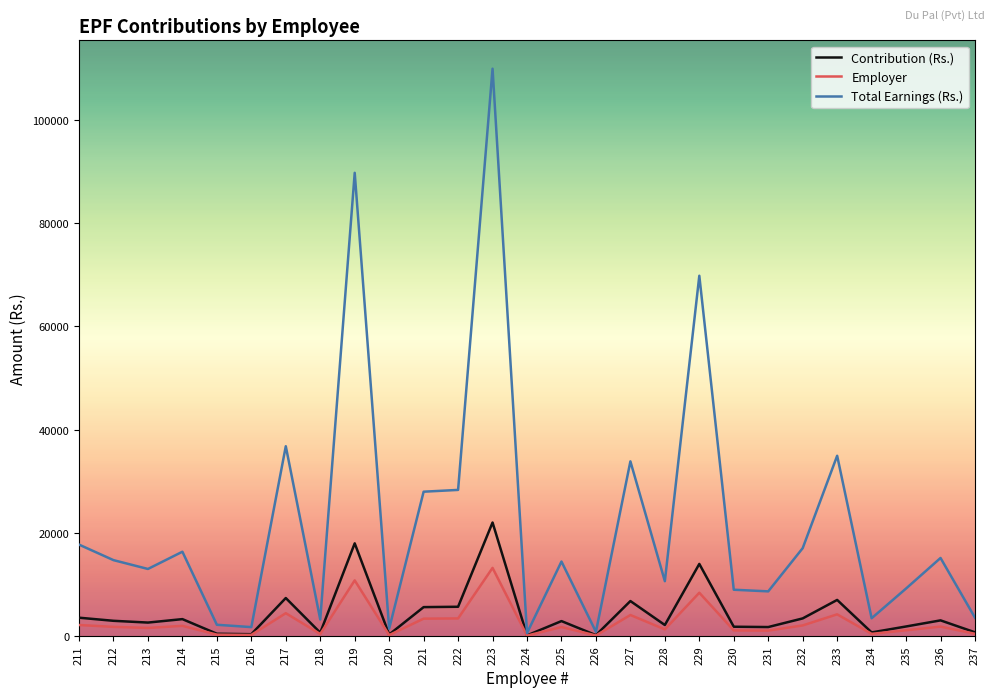

Which series has the largest total across all categories?

Total Earnings (Rs.)